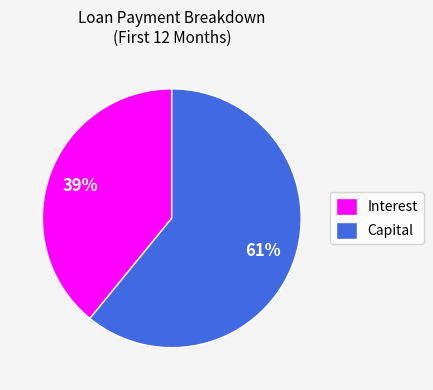

Is it true that Interest is 25% of the pie?

False